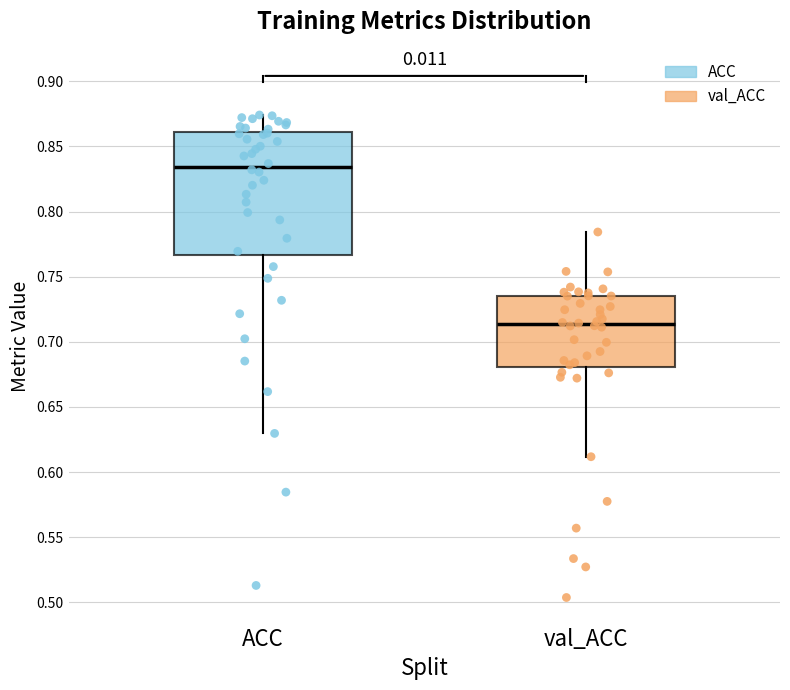

Reading left to right, transcribe this box plot: for each box, give where its median line is, the range the box spans, and where its two whiskers end, as read against the y-axis. The values are not printed on the chart, so give them approximately, as read against the axis.

ACC: median 0.835, box 0.765 to 0.860, whiskers 0.630 to 0.875
val_ACC: median 0.715, box 0.680 to 0.735, whiskers 0.610 to 0.785